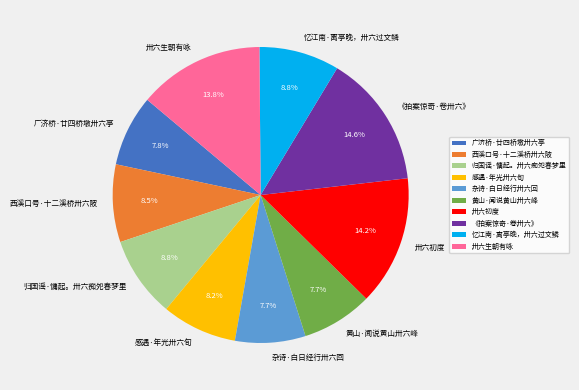

True or false: 卅六生朝有咏 accounts for 14% of the total.

True